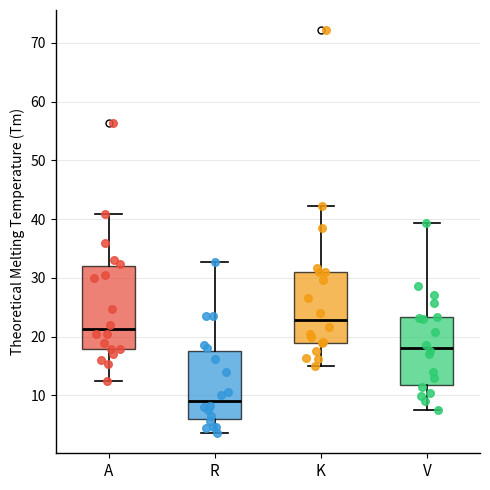

Which box has the highest median line?

K